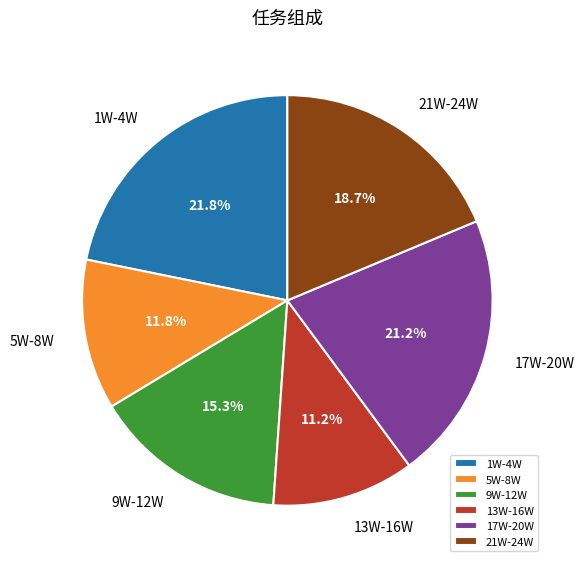

What percentage is NOT represented by 1W-4W?

78.2%